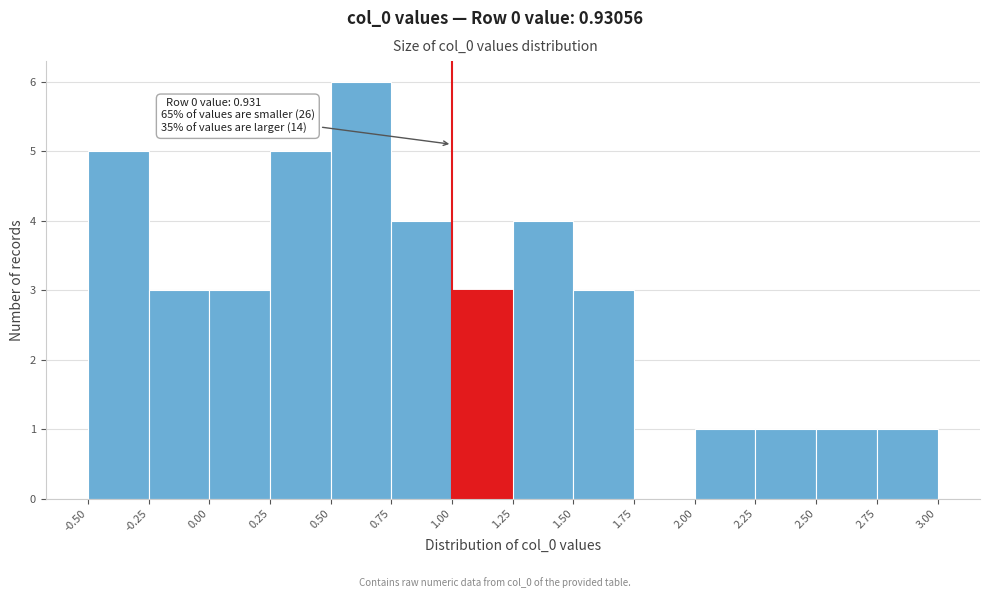

Which range on the x-axis has the tallest bar?

0.50 to 0.75